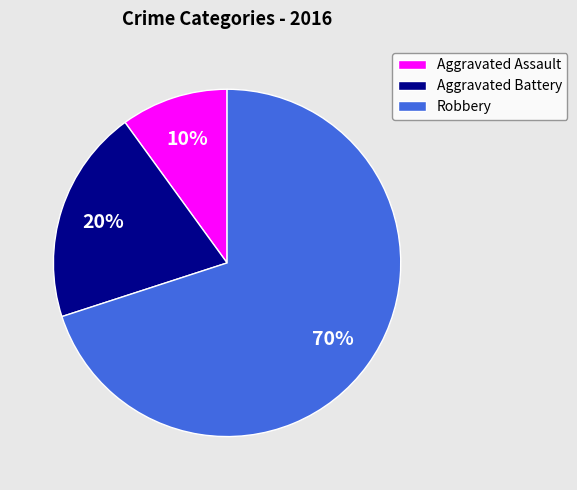

Does any single category account for the majority?

Yes